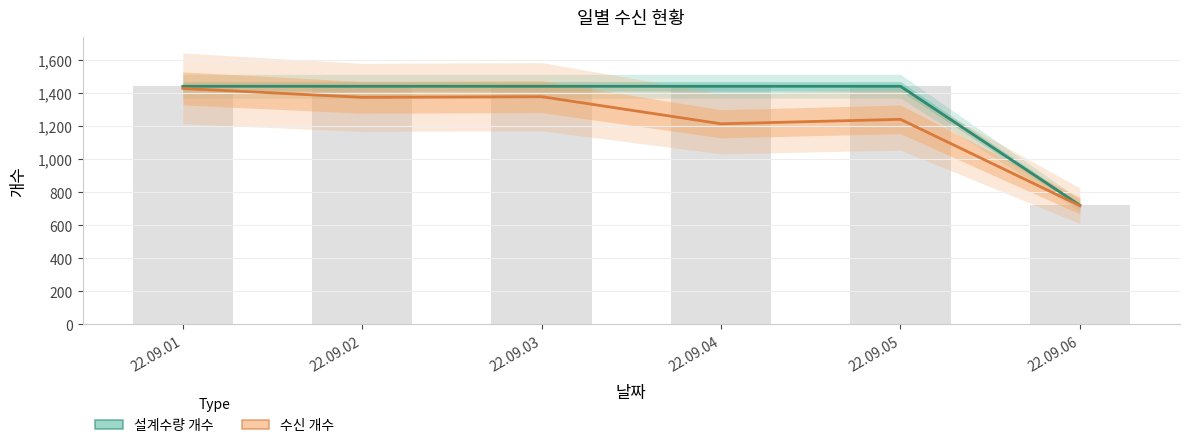

Reading left to right, list all the values displayed in this chart.

설계수량 개수: 22.09.01=1440	22.09.02=1440	22.09.03=1440	22.09.04=1440	22.09.05=1440	22.09.06=720
수신 개수: 22.09.01=1427	22.09.02=1373	22.09.03=1377	22.09.04=1213	22.09.05=1240	22.09.06=717